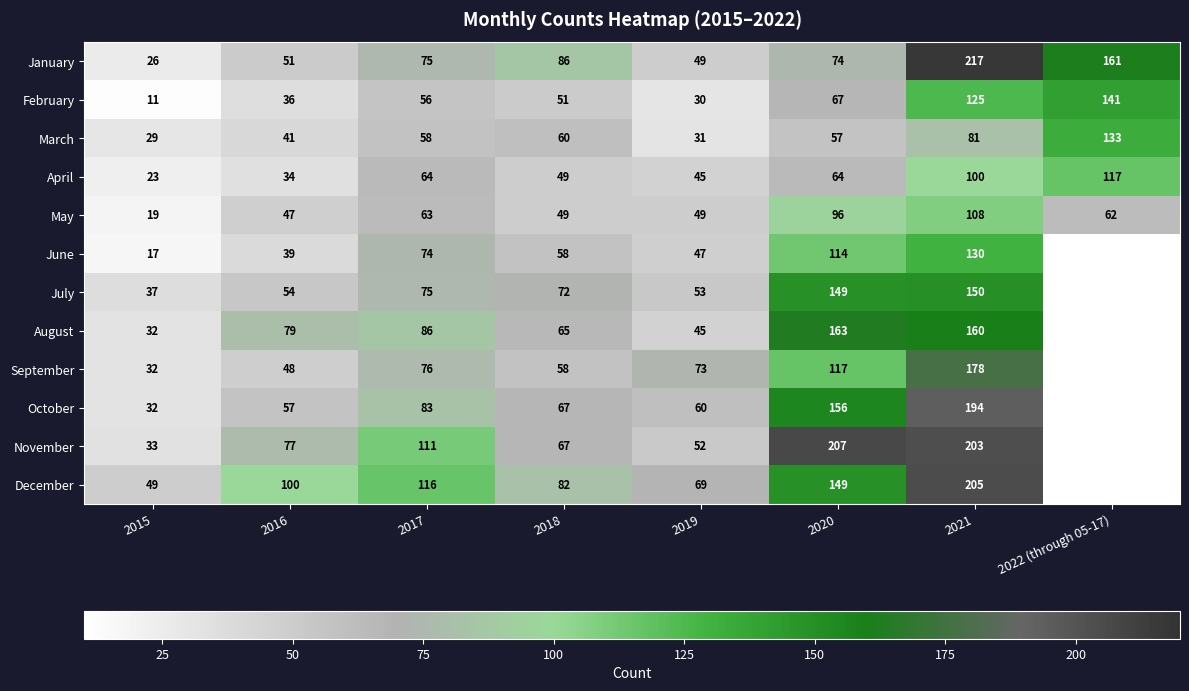

Where does the May series first go above 62?

2017